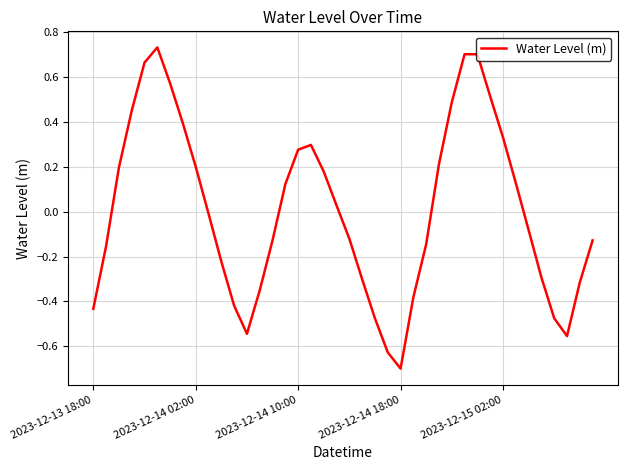

What is the minimum value shown in the chart?

-0.7